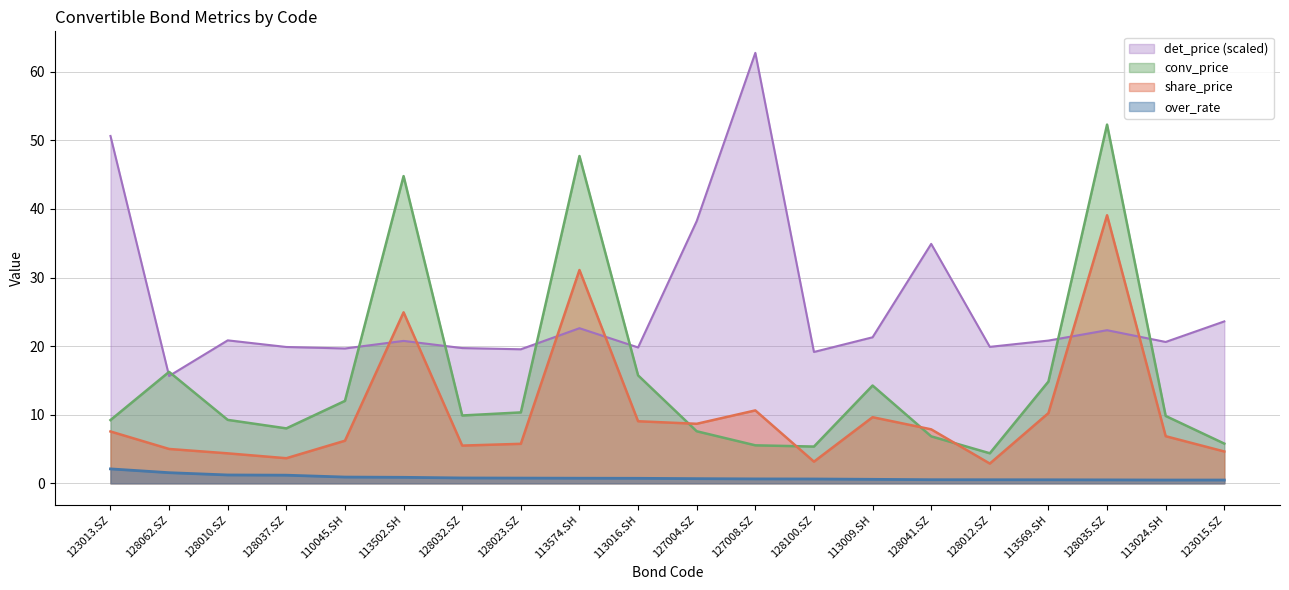

Rank the series by their maximum value, from lowest to highest.

over_rate, share_price, conv_price, det_price (scaled)